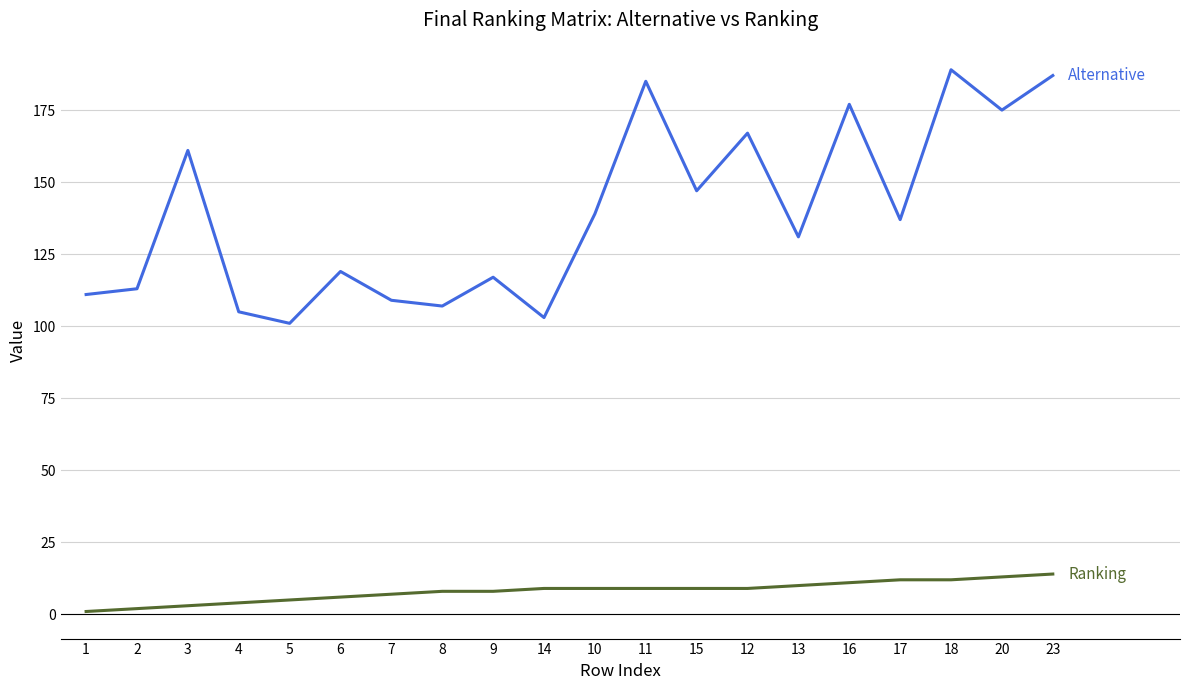

What is the greatest value displayed?

189